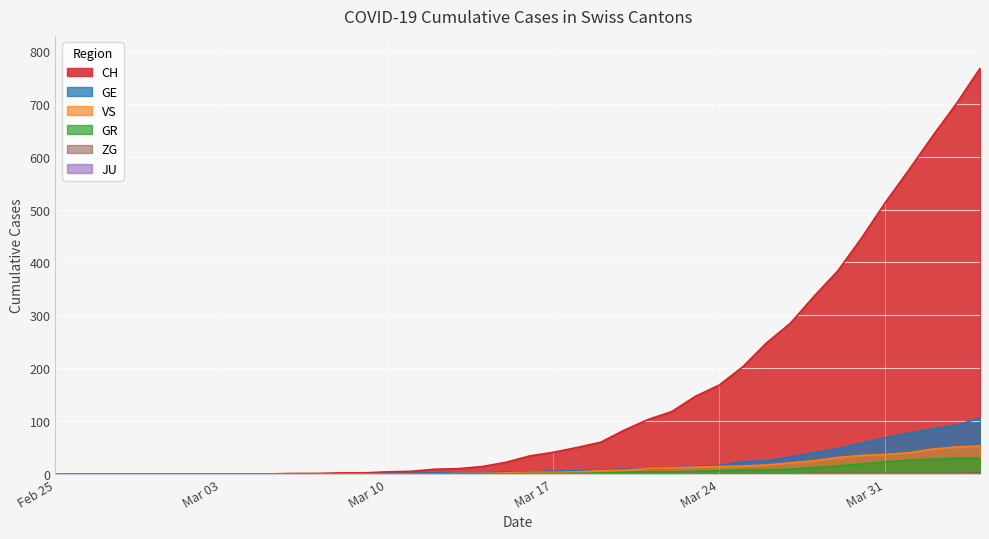

True or false: GR has more than 1 points higher than both neighbors.

False